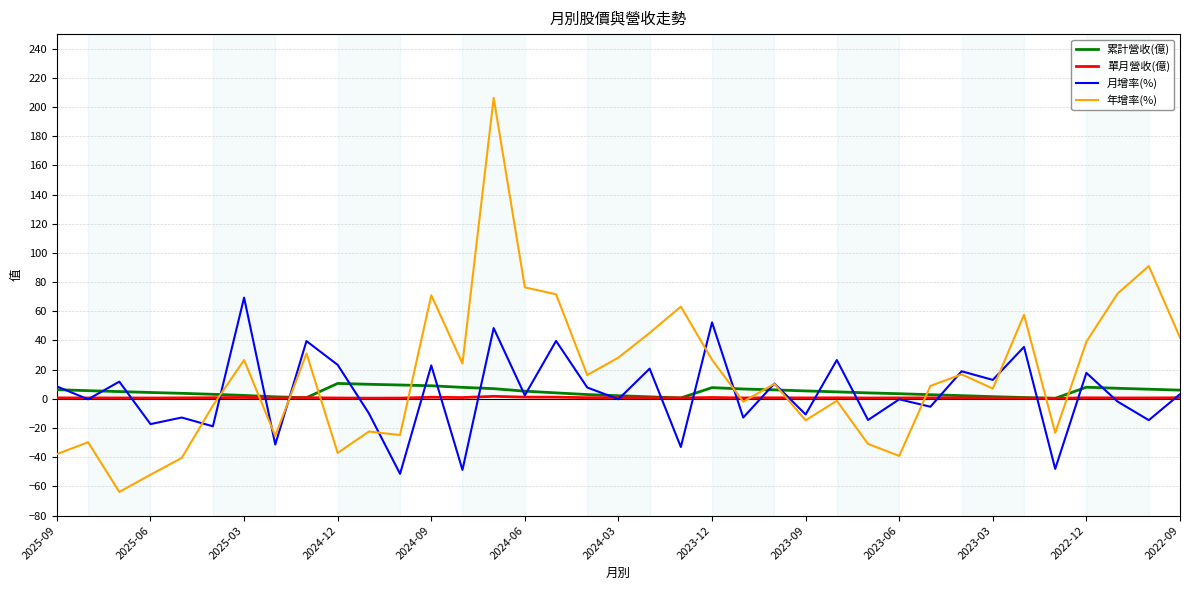

What is the sum of all 累計營收(億) values?

177.2